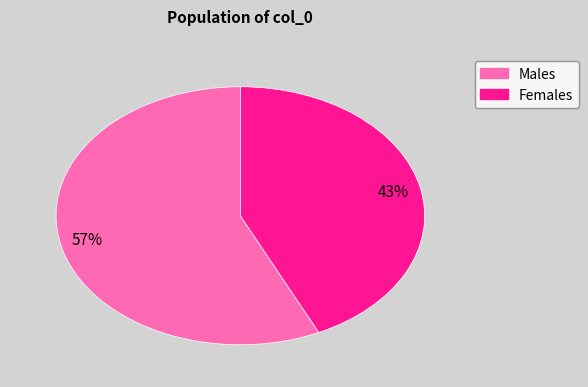

To the nearest percent, what is the difference between the largest and smallest slice percentages?

14%